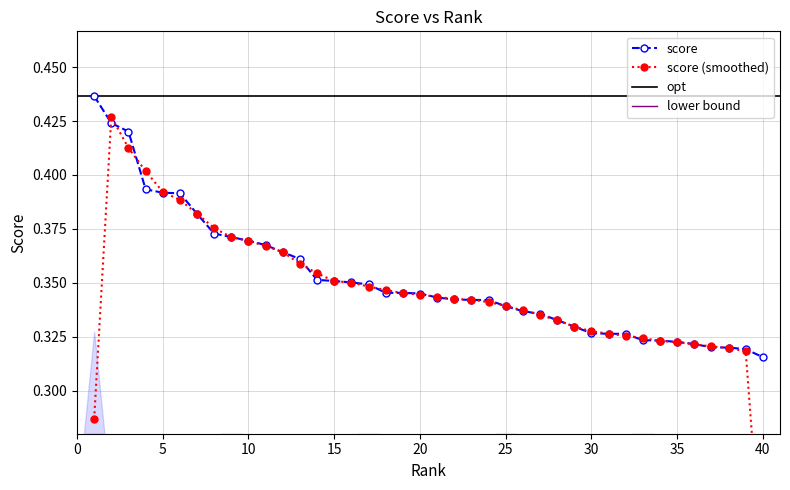

Rank the categories by value from lowest to highest.

40, 39, 38, 37, 36, 35, 34, 33, 32, 31, 30, 29, 28, 27, 26, 25, 24, 23, 22, 21, 20, 19, 18, 17, 16, 15, 14, 13, 12, 11, 10, 9, 8, 7, 6, 5, 4, 3, 2, 1